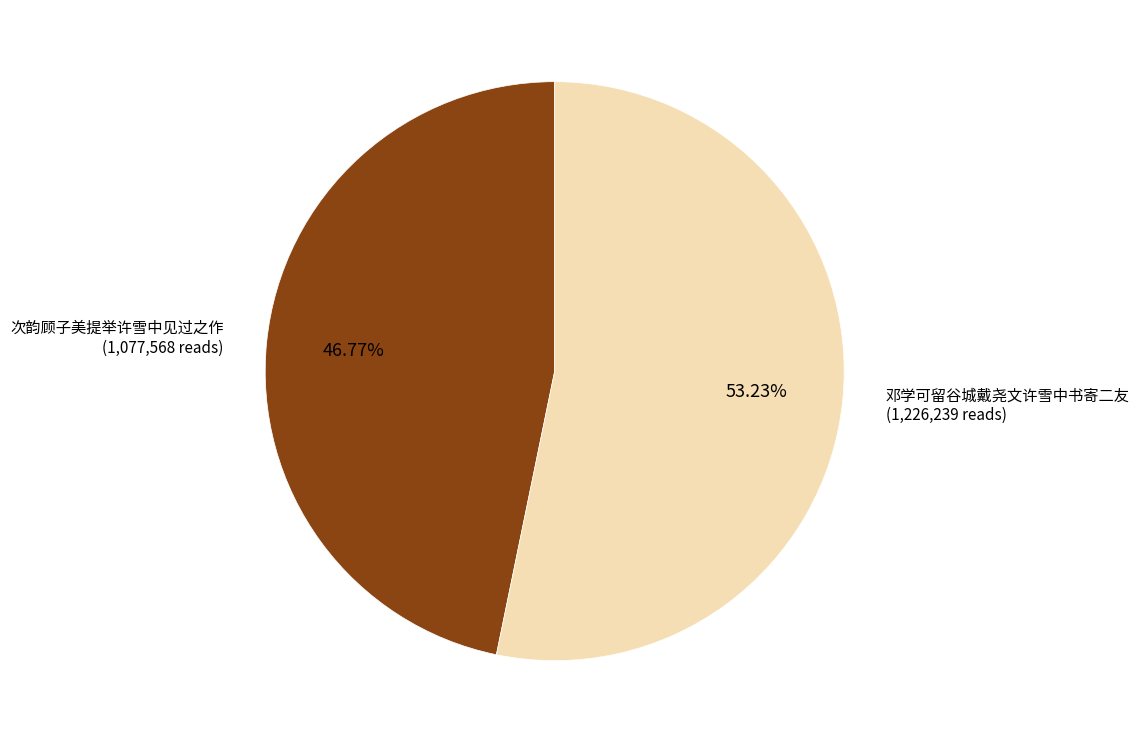

Is it true that 邓学可留谷城戴尧文许雪中书寄二友 is 63% of the pie?

False